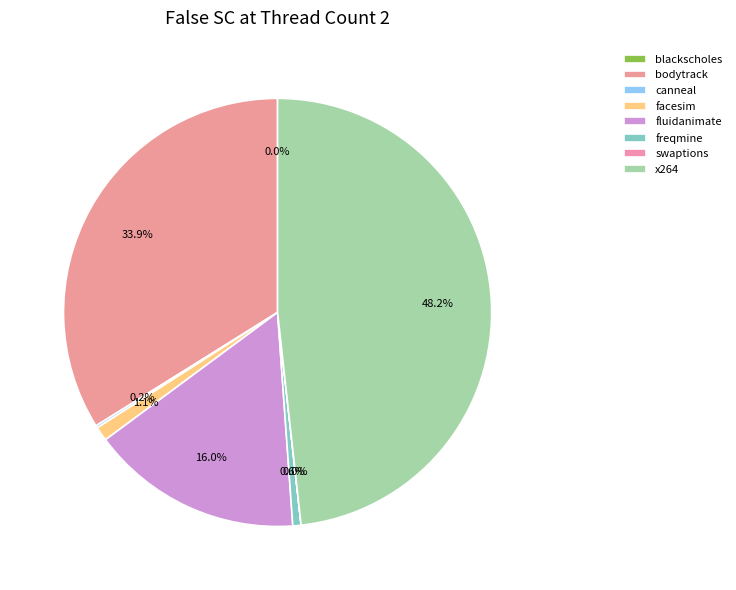

Does bodytrack account for over 50% of the chart?

No